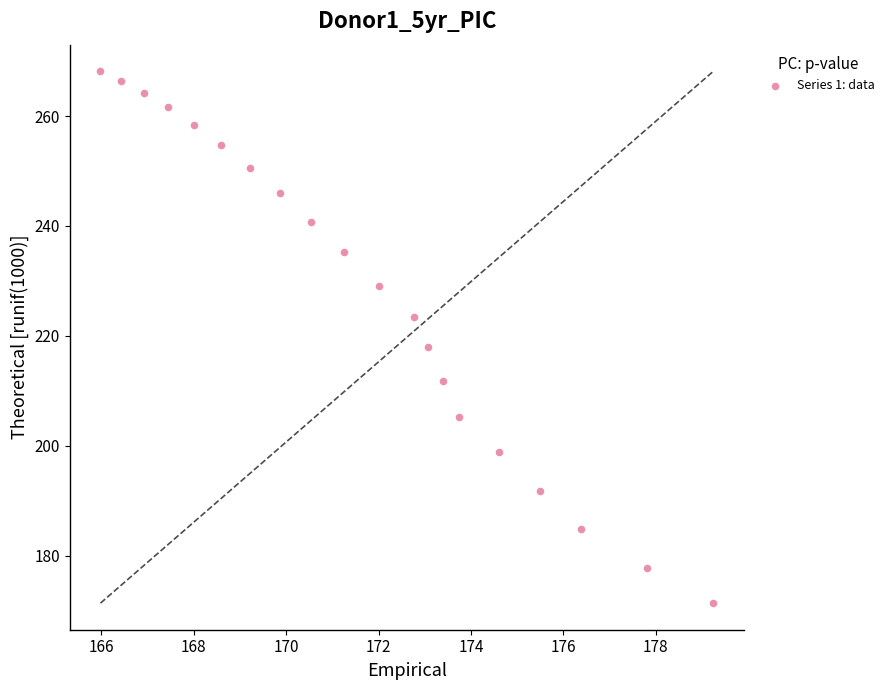

What Y value in the scatter plot is closest to 219?

217.9